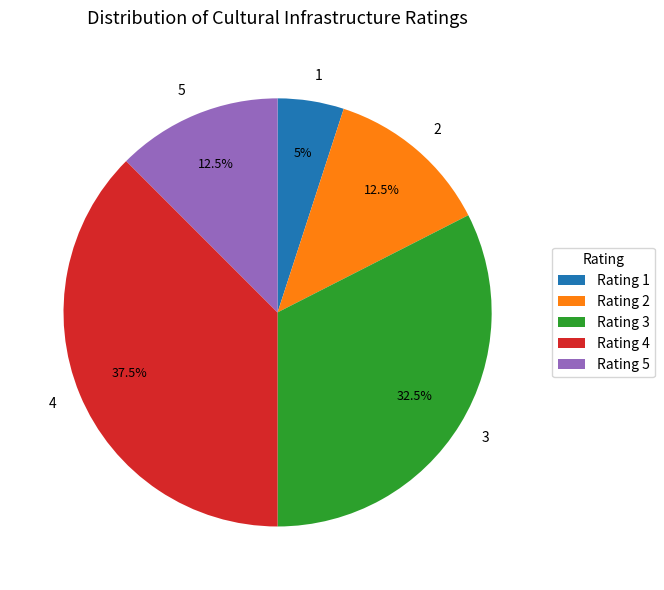

How much of the chart is everything except 3?

67.5%